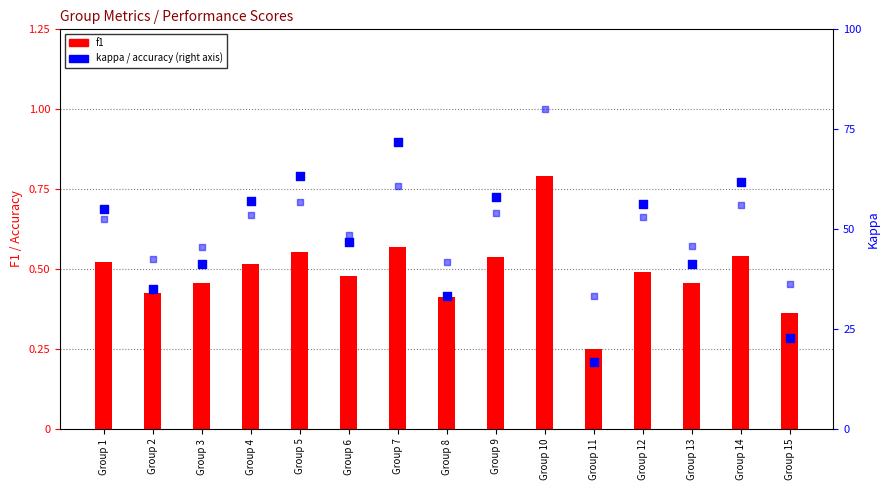

Is the value of f1 at Group 1 greater than the value of kappa at Group 3?

Yes